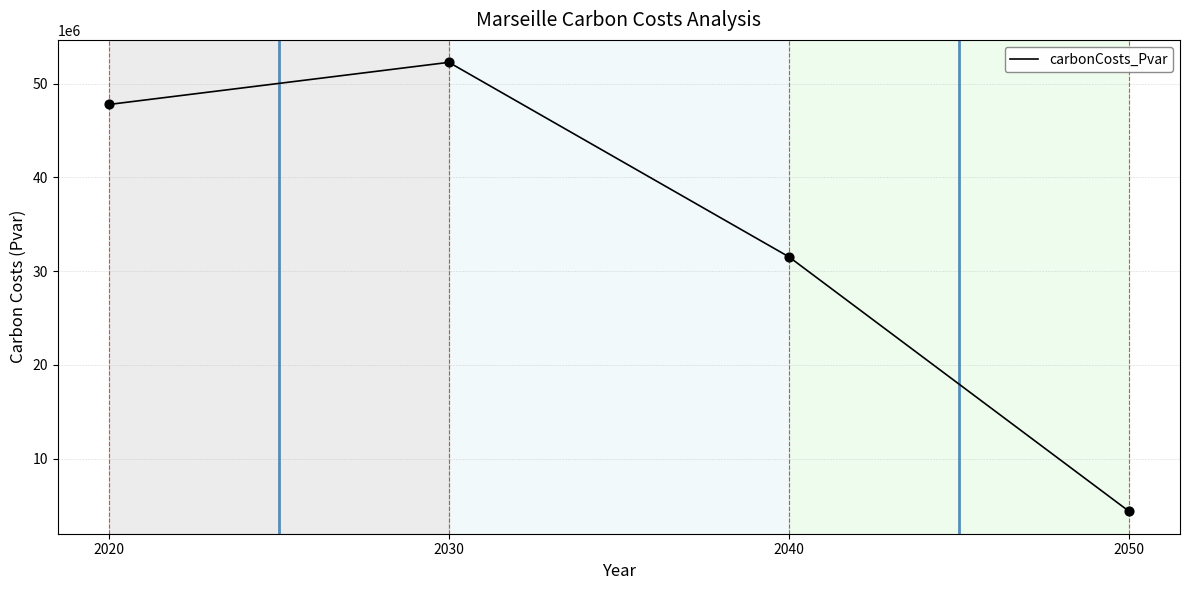

Which has a higher value, 2030 or 2020?

2030